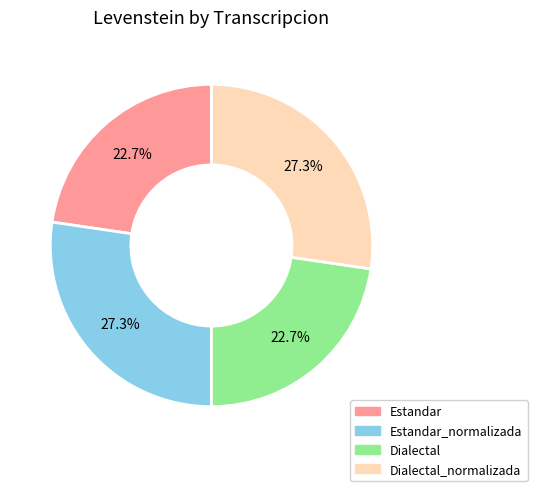

How many segments does this pie chart have?

4